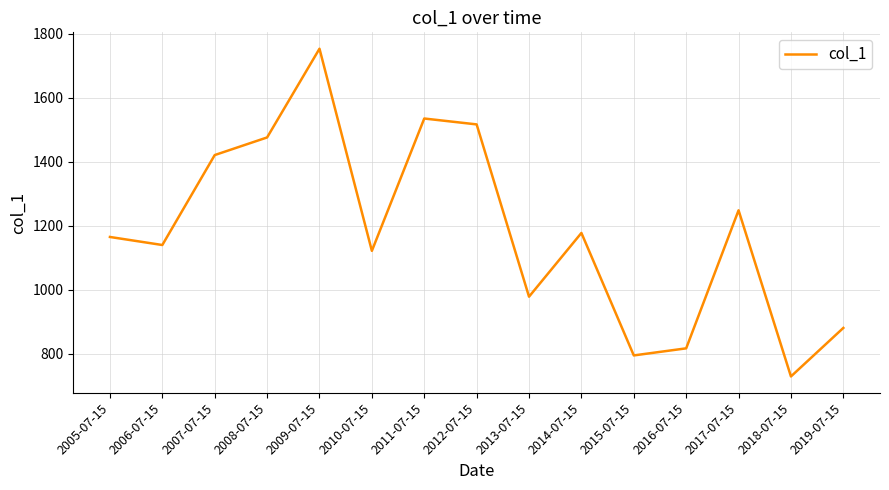

At which category does the chart reach its minimum across all series?

2018-07-15